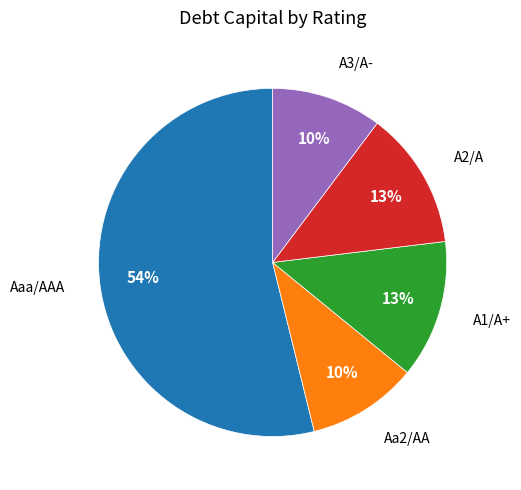

How many segments does this pie chart have?

5